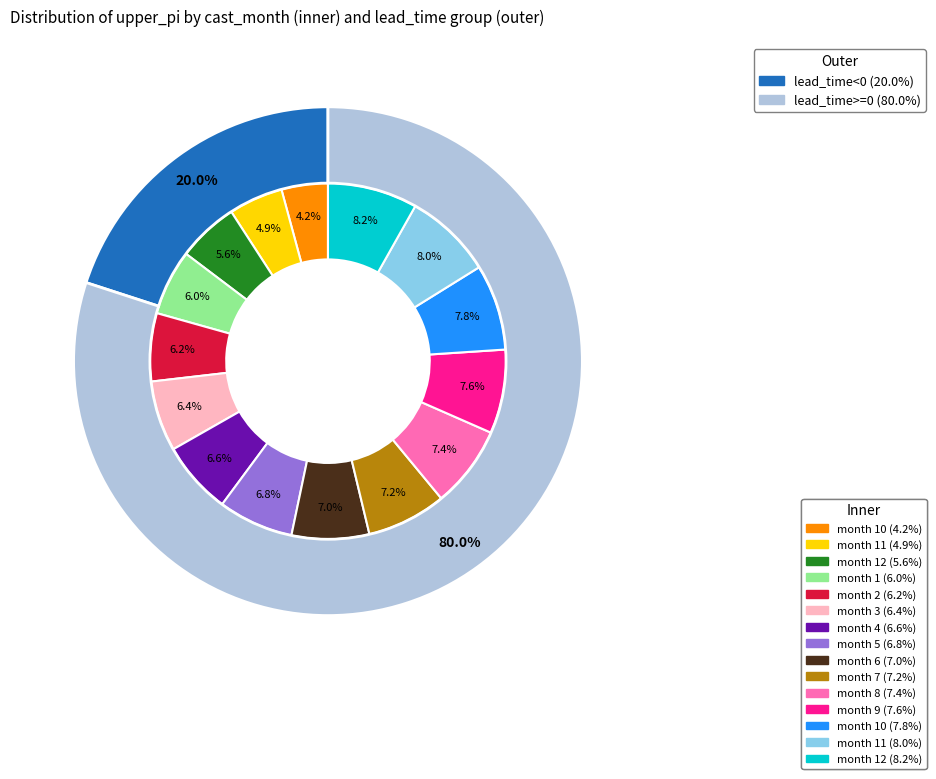

To the nearest percent, what is the difference between the 6 and 12 slice percentages?

1%